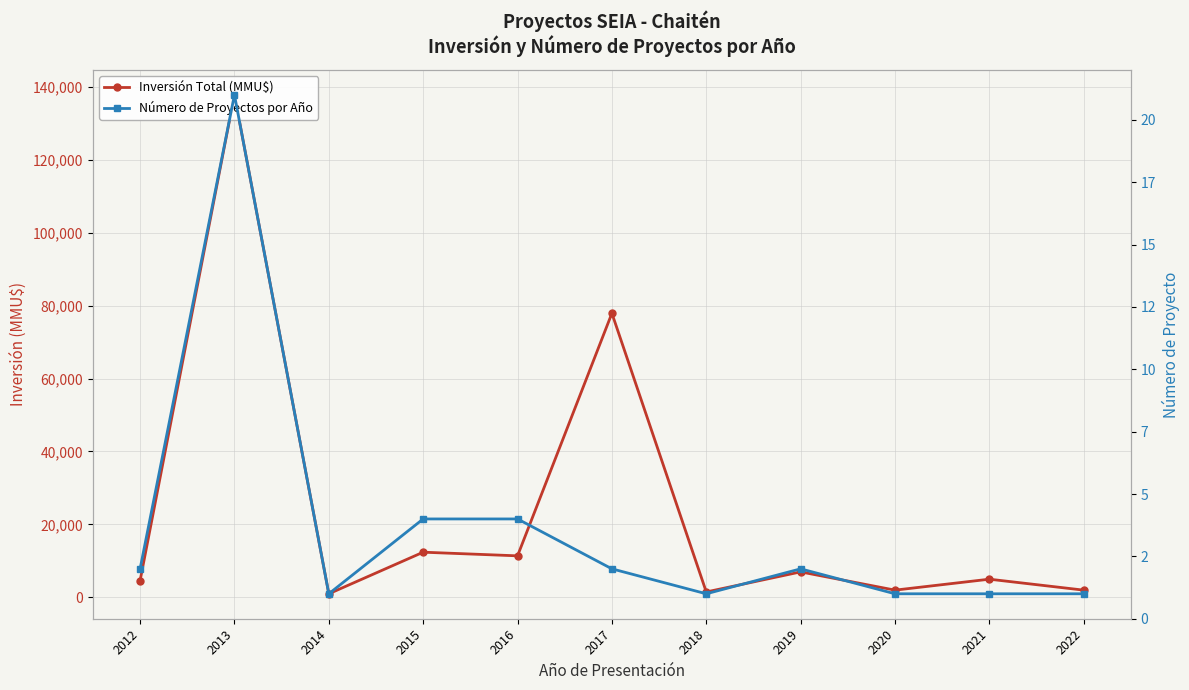

How many values in the Inversión Total (MMU$) series are below 5000?

5